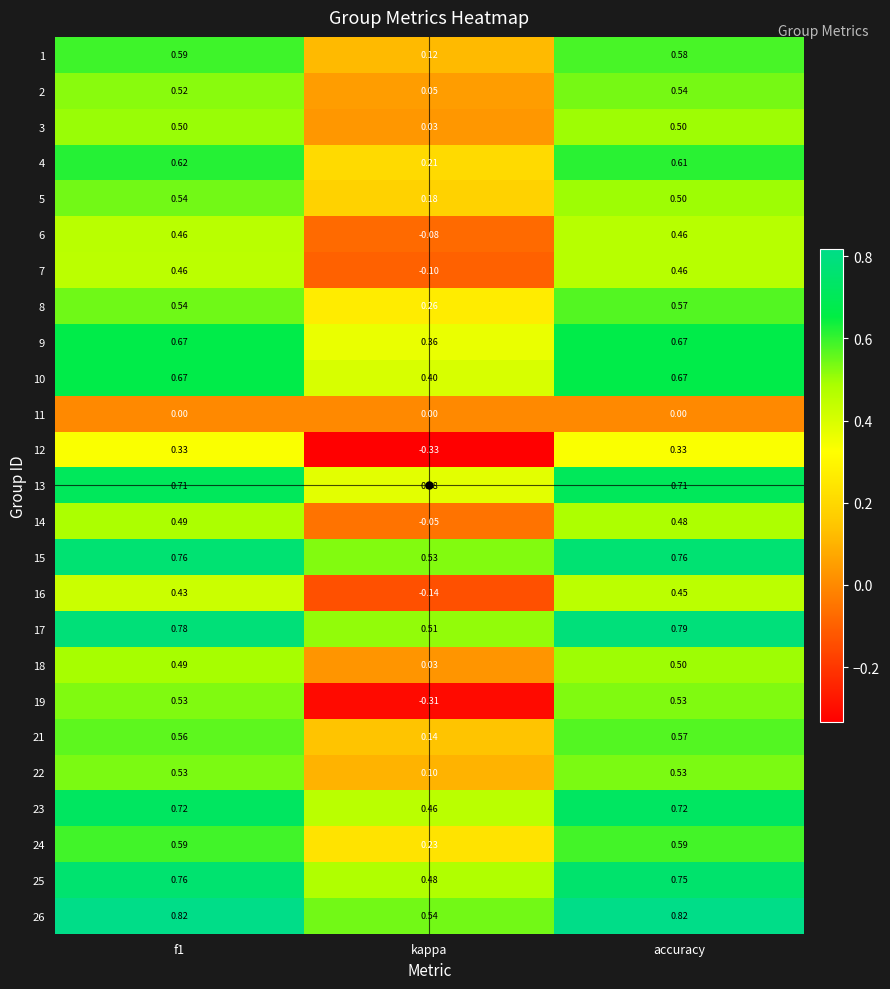

Which label corresponds to the smallest value in the chart?

kappa